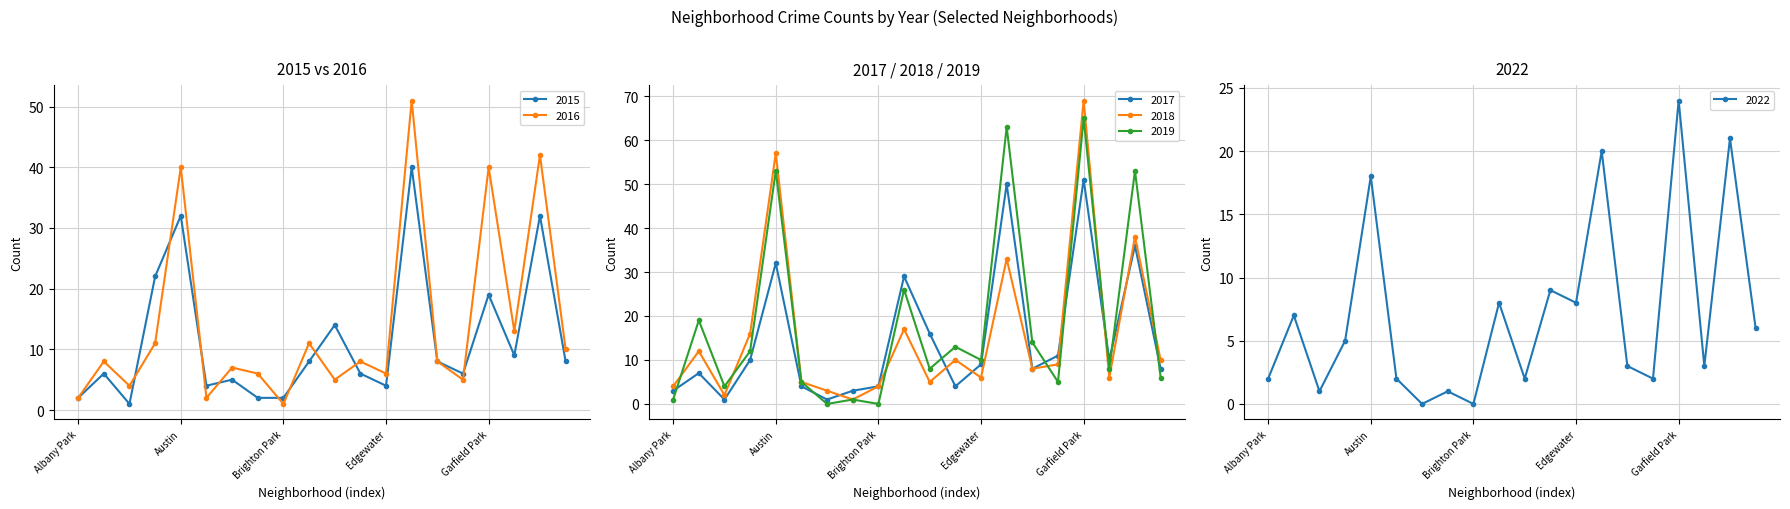

In 2016, how many points are lower than both neighbors (excluding endpoints)?

7